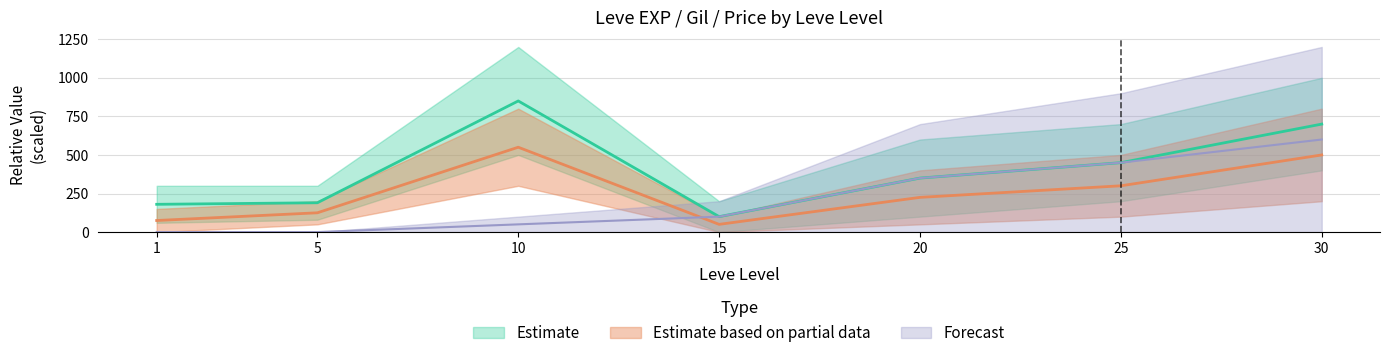

At how many categories does at least one series exceed 505?

2